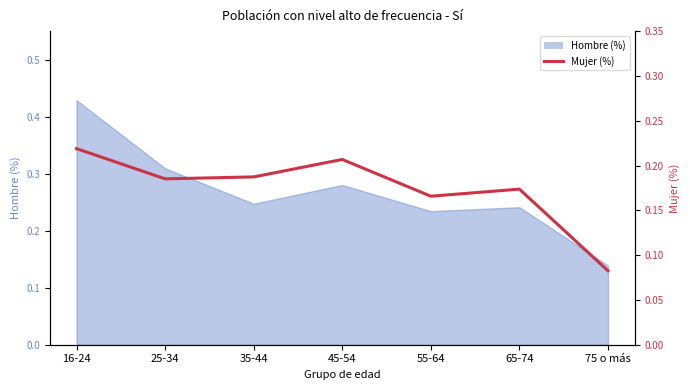

How many lines are shown in the chart?

1